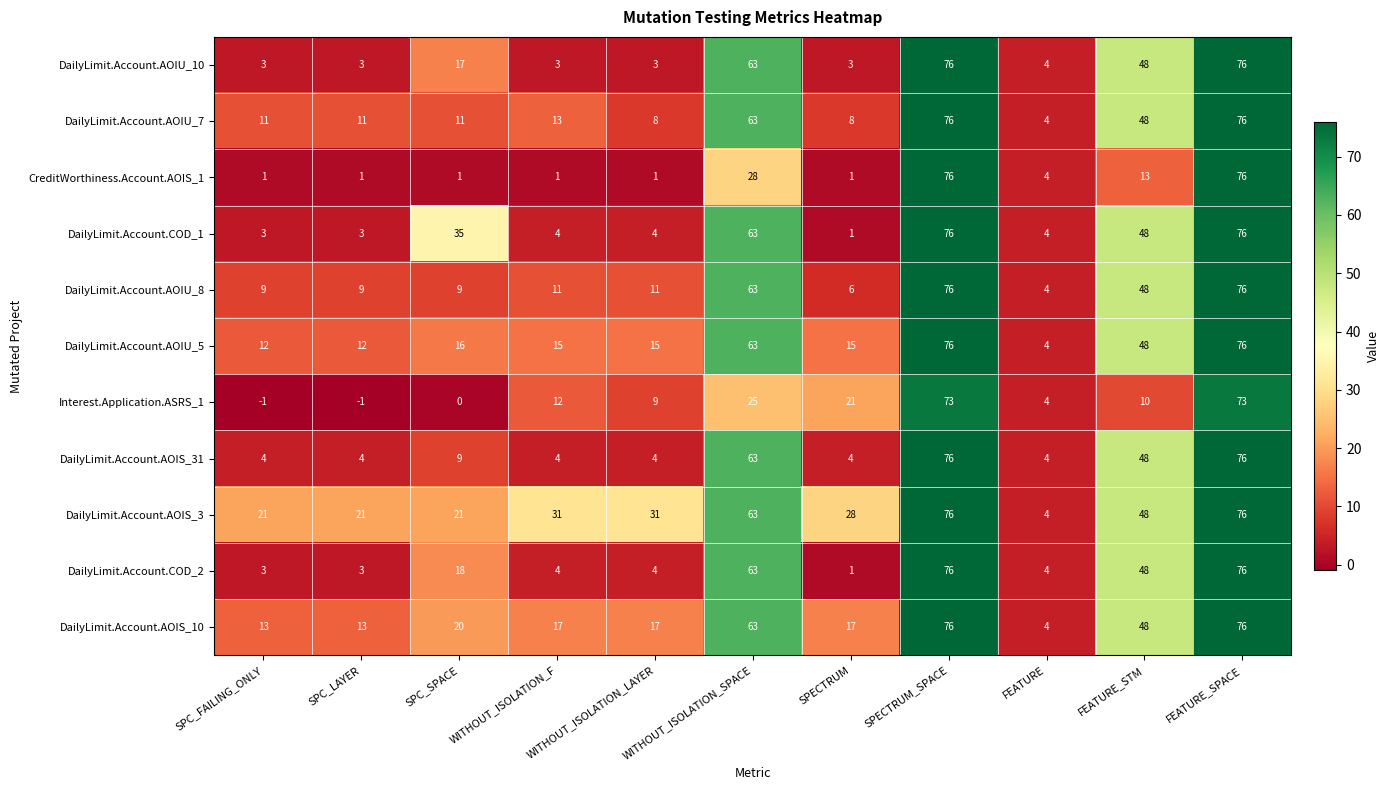

What is the spread (max minus min) of values at SPC_LAYER?

22